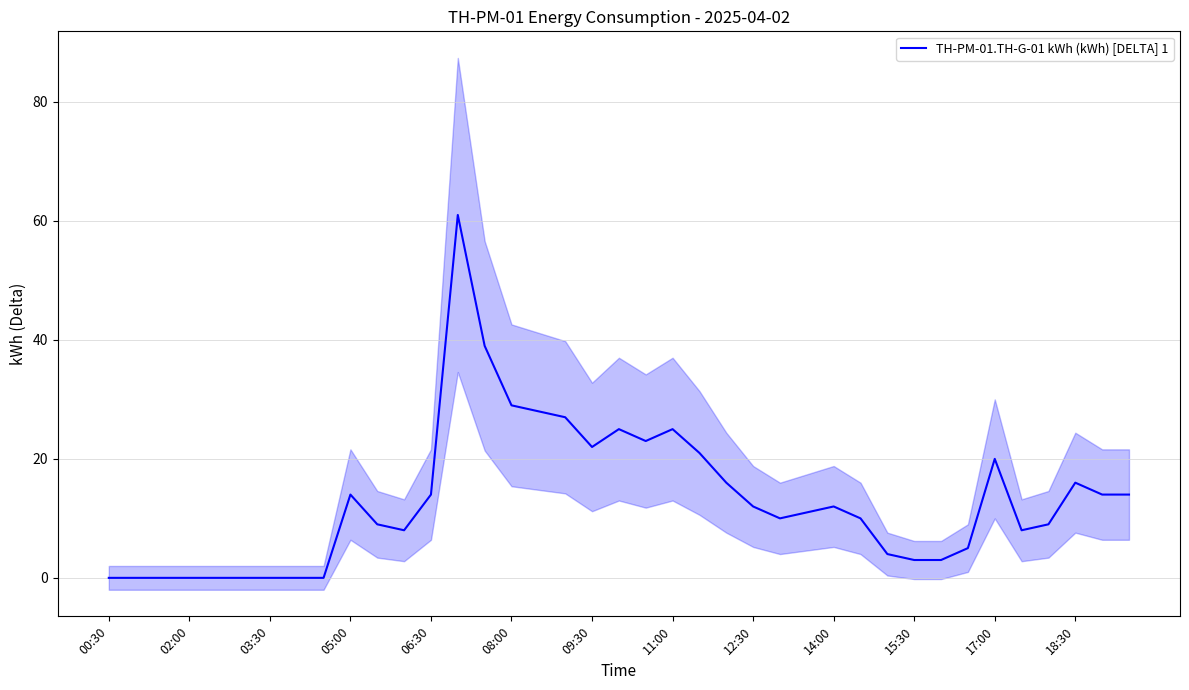

Which category has the lowest value across all series?

00:30